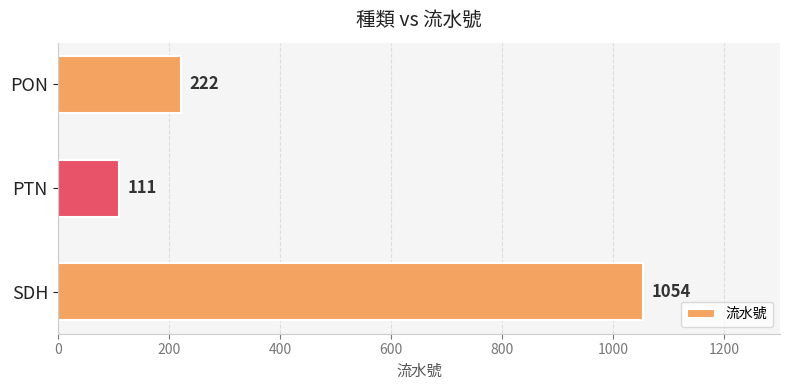

What is the change in value from SDH to PON?

-832